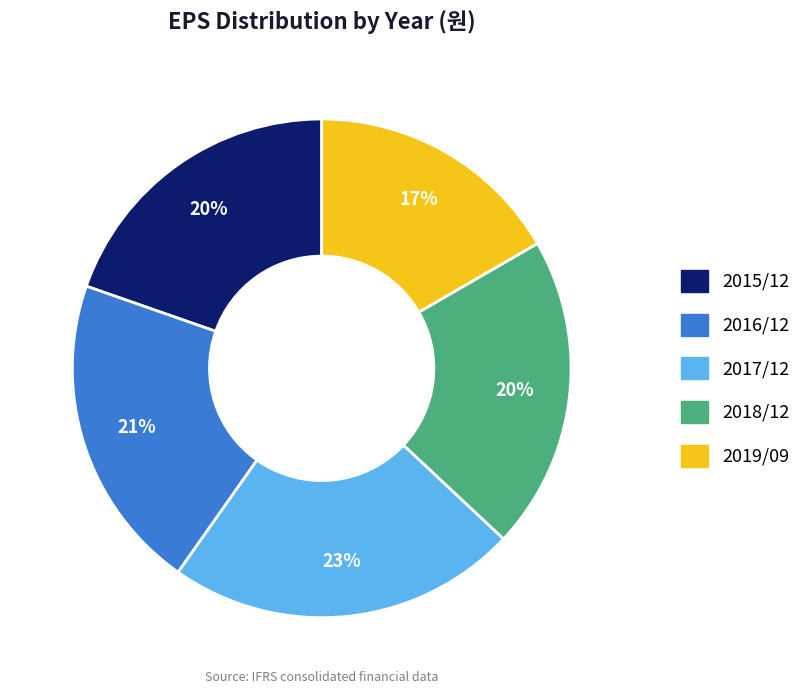

Is the sum of 2018/12 and 2017/12 greater than half?

No